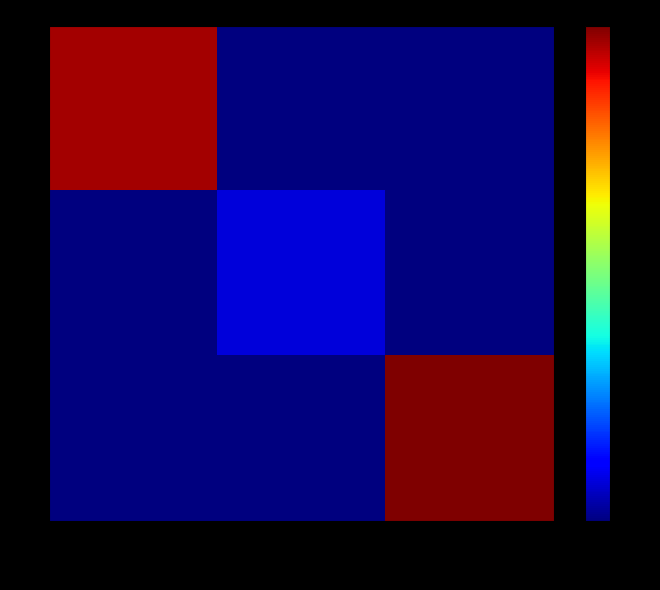

What is the difference between the highest and lowest values at RF22Ch2055?

6000